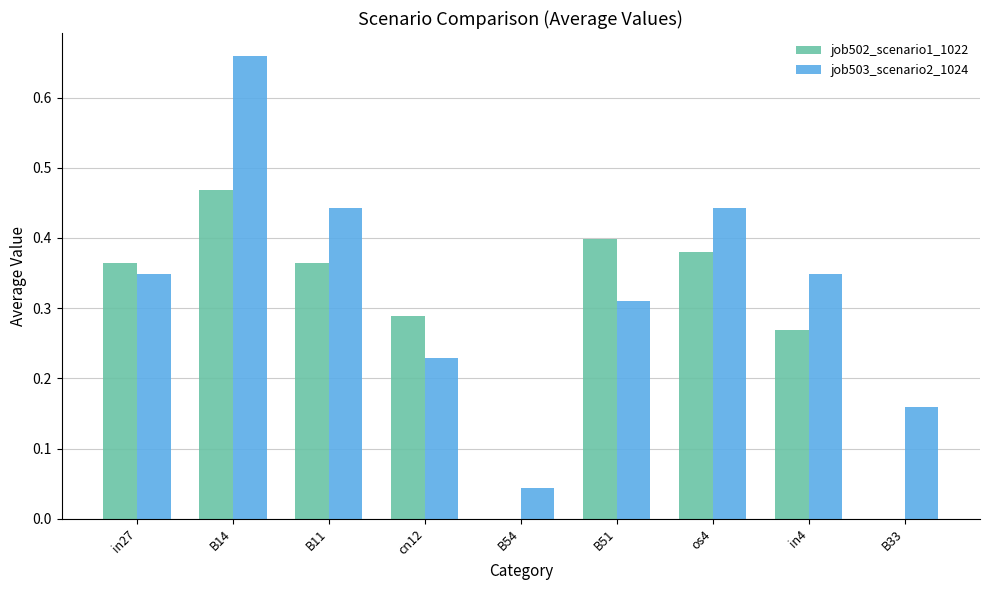

The value of job503_scenario2_1024 at in27 is 0.1. True or false?

False